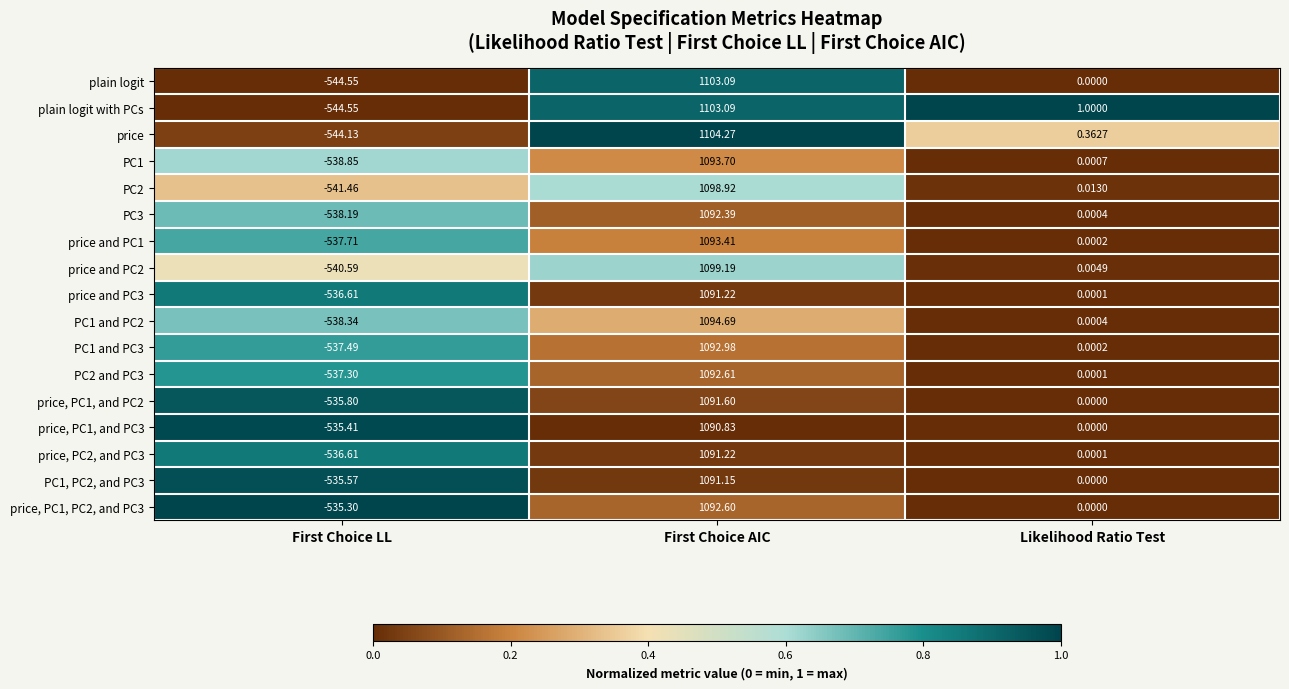

Is the value of PC3 at First Choice LL greater than the value of PC1 at First Choice AIC?

No